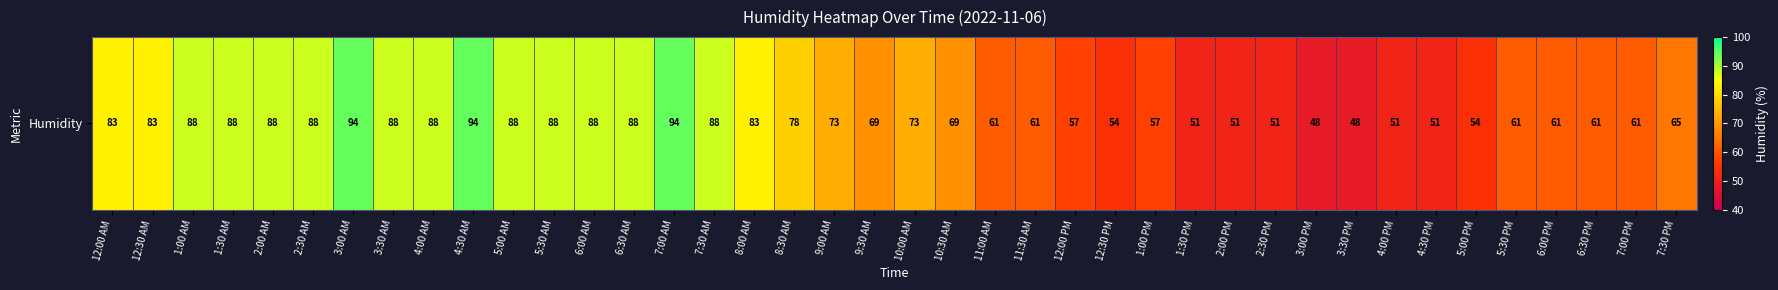

True or false: the data shows 30 at 3:00 PM.

False